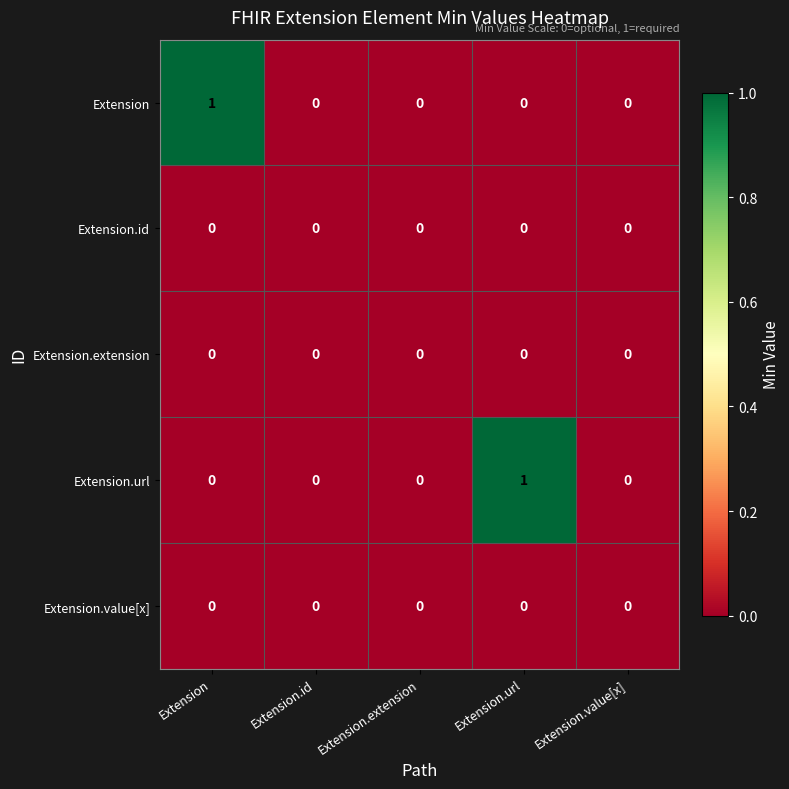

Is it true that Extension.url equals 0 at Extension.id?

True